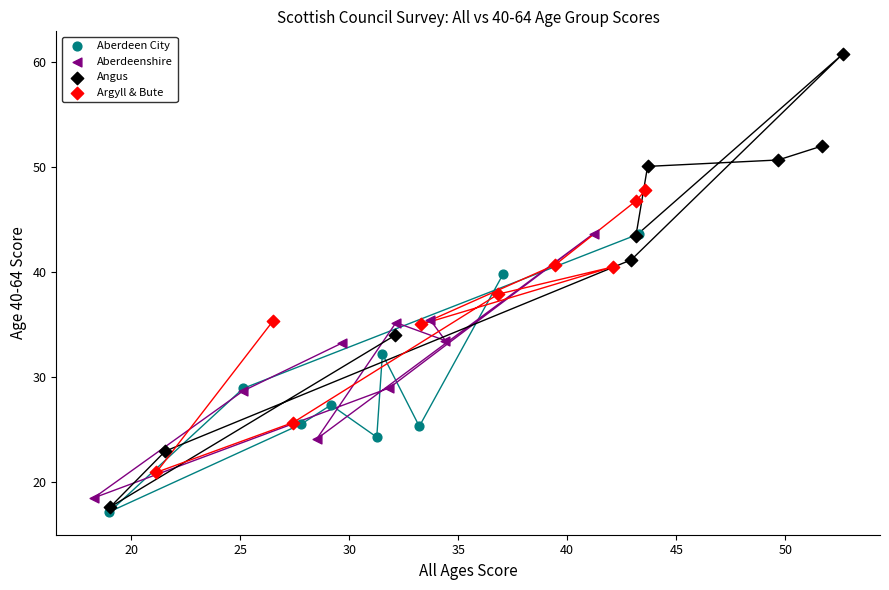

Which series reaches the minimum Y coordinate?

Aberdeen City